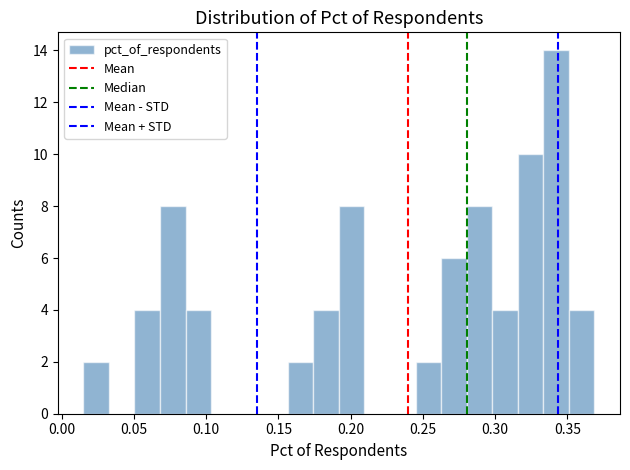

Around what value on the x-axis is the tallest bar? Give the approximate position of its centre, as read against the axis.

0.340